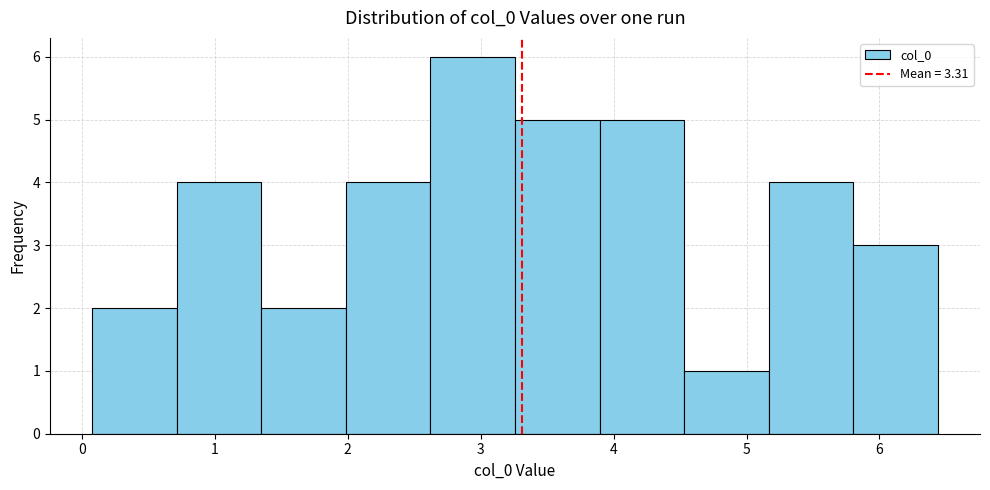

Over which range of the x-axis is the bar tallest?

2.6 to 3.3